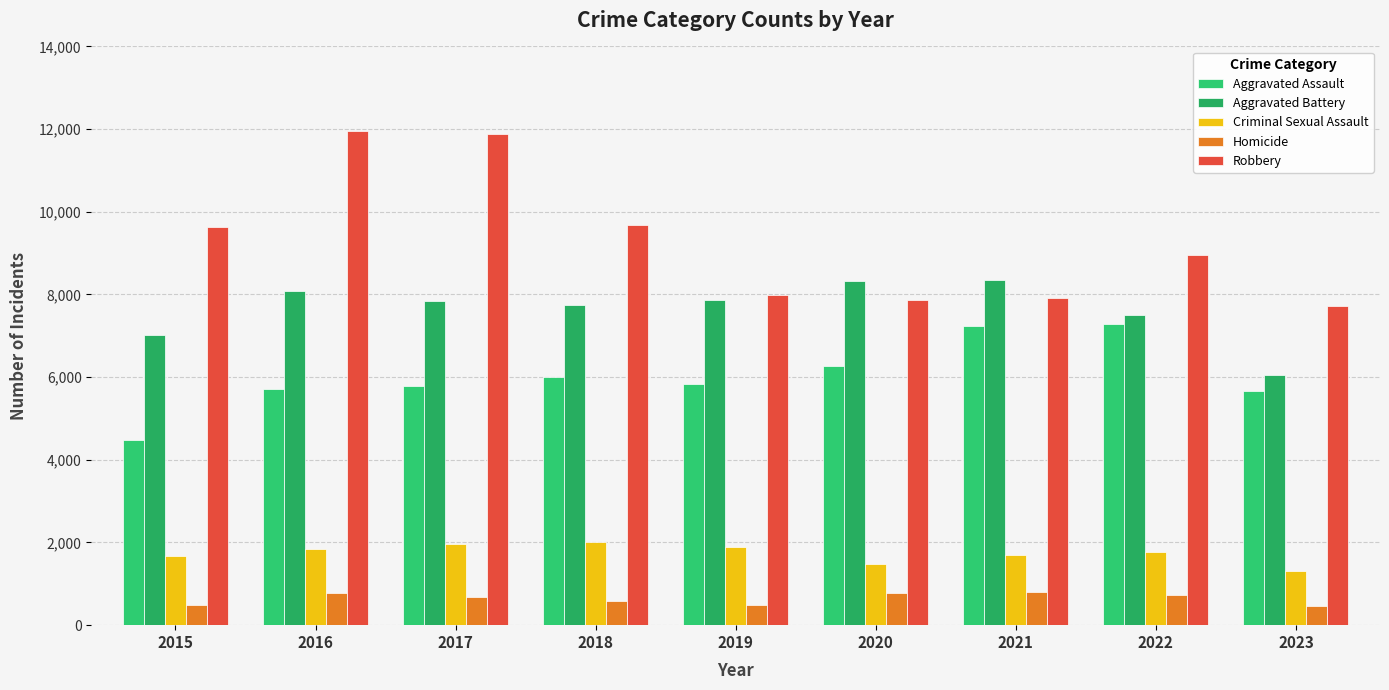

Count the number of categories in the chart.

9